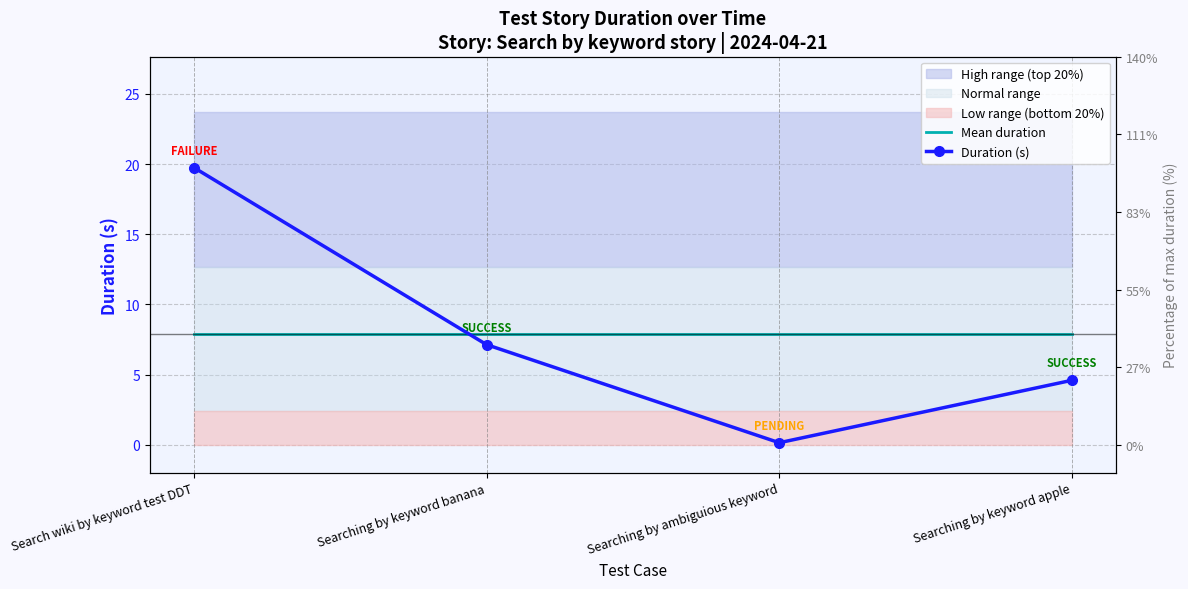

What is the average value of the Duration (s) series?

7.9